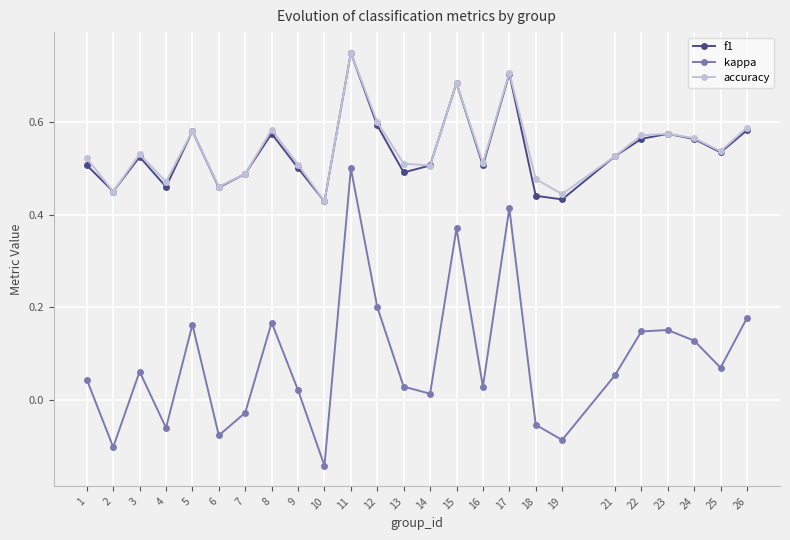

True or false: accuracy and kappa cross at least once.

False